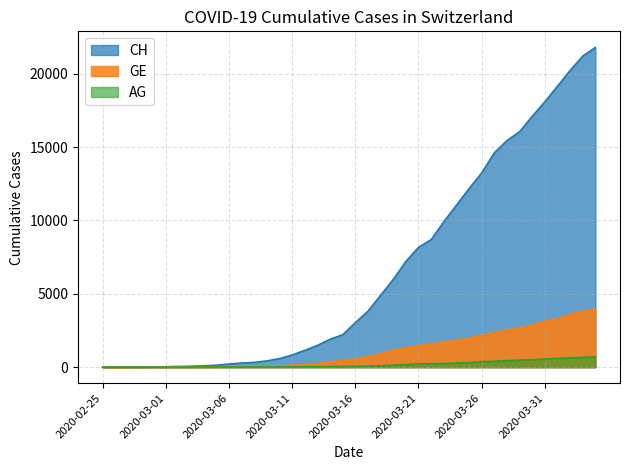

What are all the series names shown in the legend?

CH, GE, AG